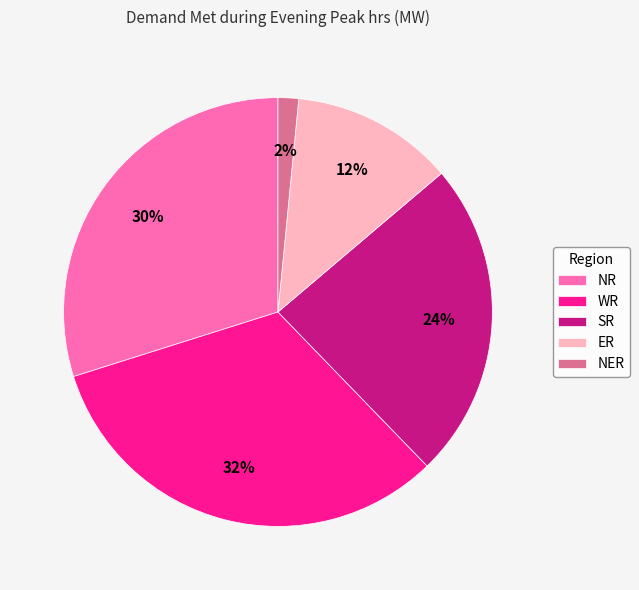

What percentage is the WR slice, to the nearest percent?

32%